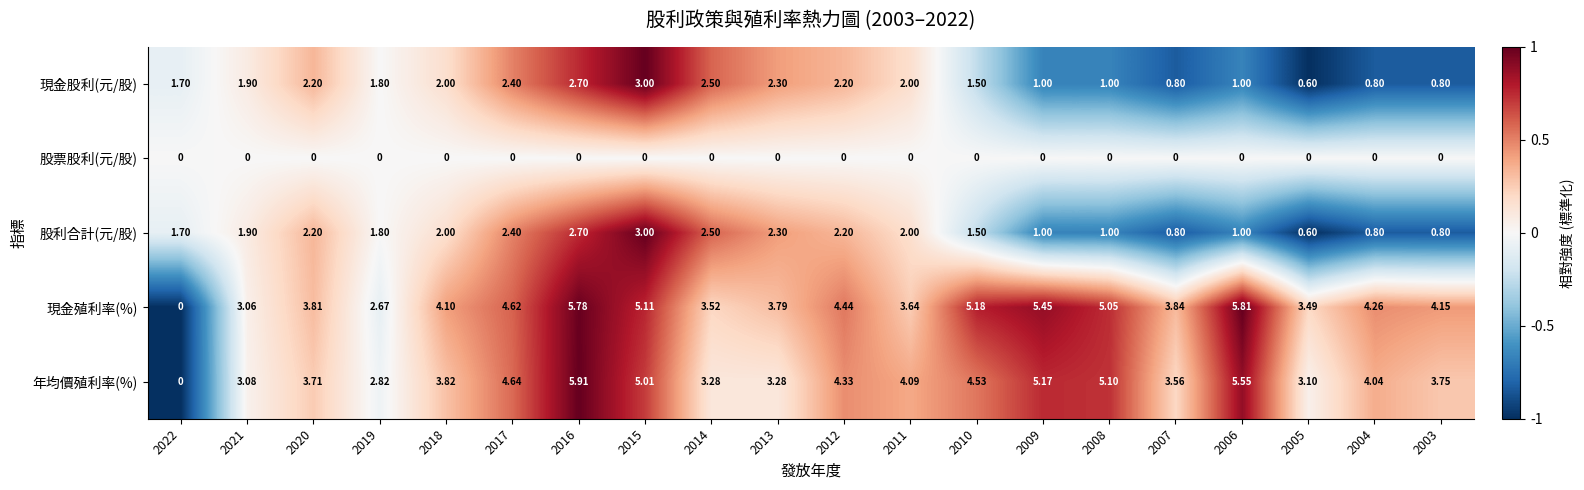

Is the value of 年均價殖利率(%) at 2015 greater than the value of 現金股利(元/股) at 2021?

Yes